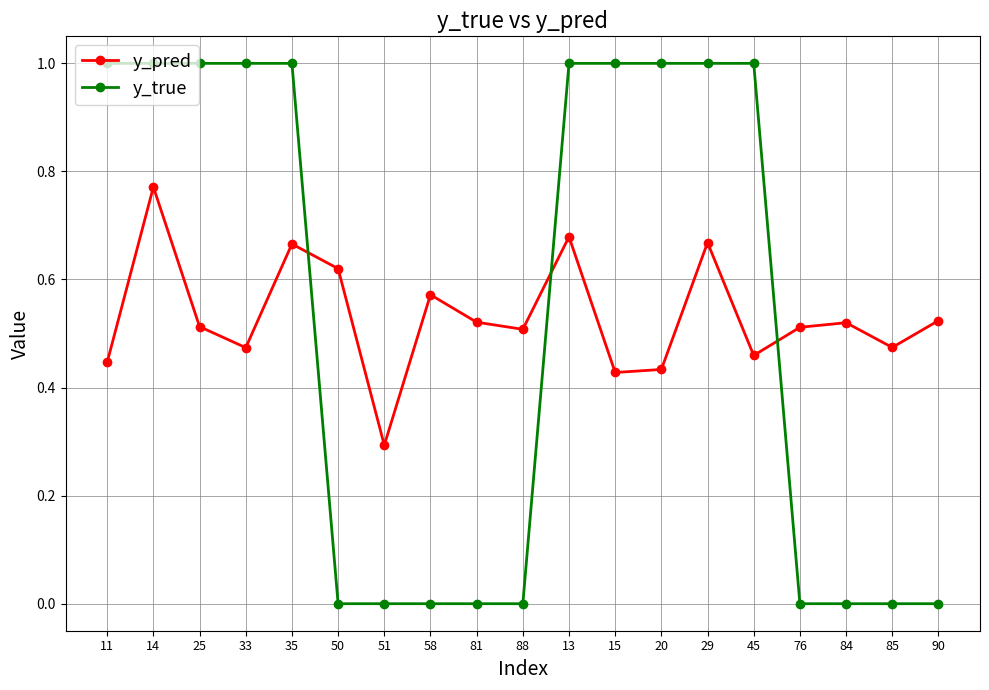

What is the difference between the maximum and minimum values in the y_true series?

1.0